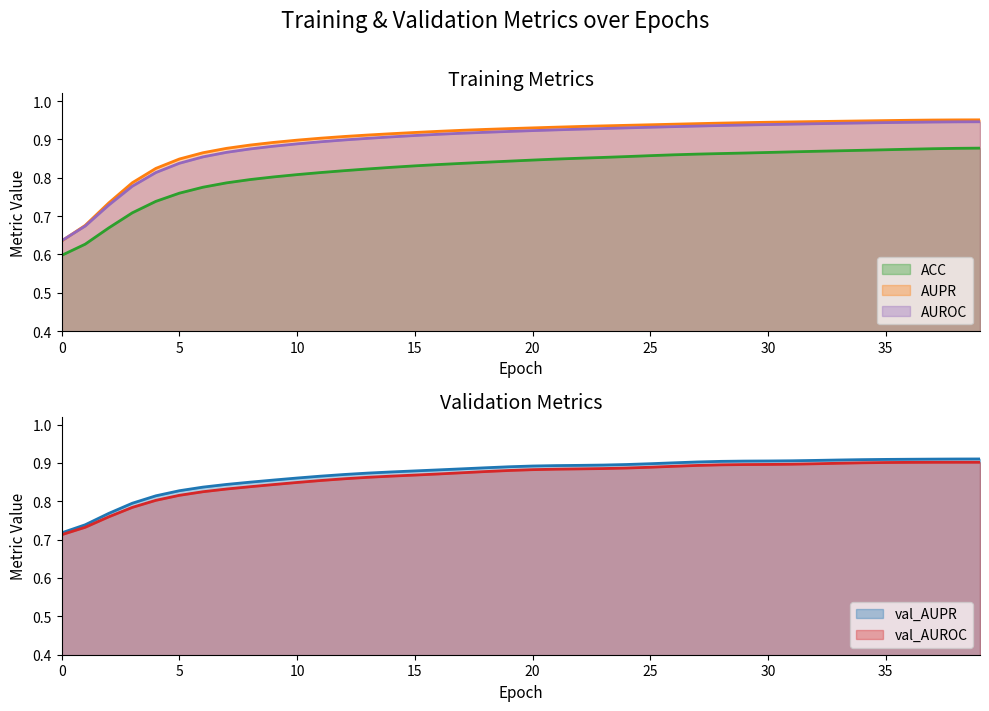

True or false: ACC and AUROC intersect in this chart.

False